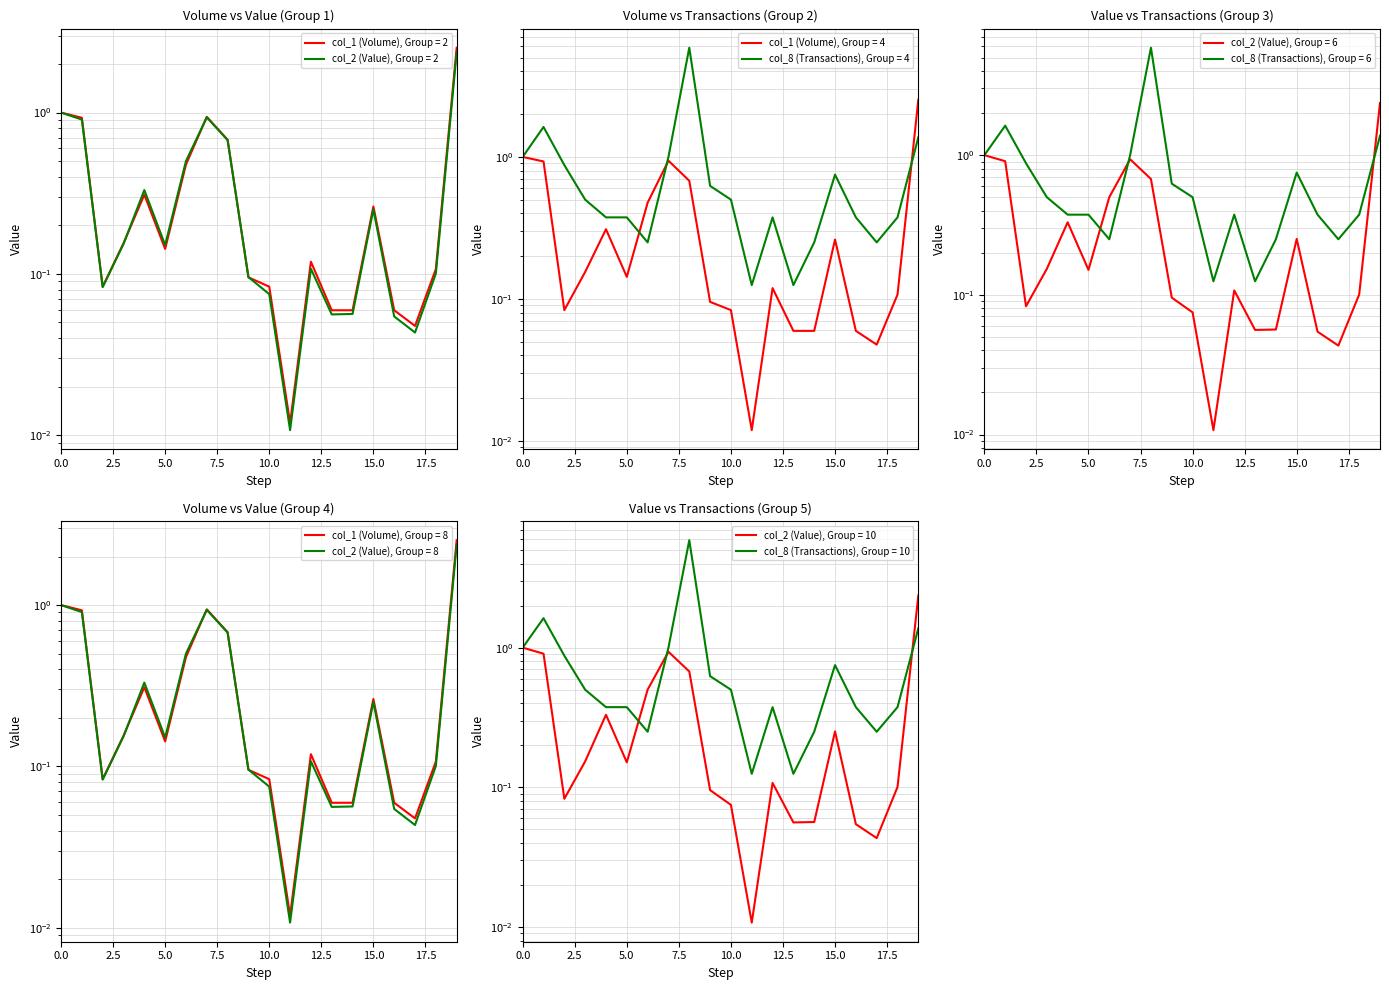

Is it true that col_1 (Volume) equals 0.1 at 101/03/20?

False